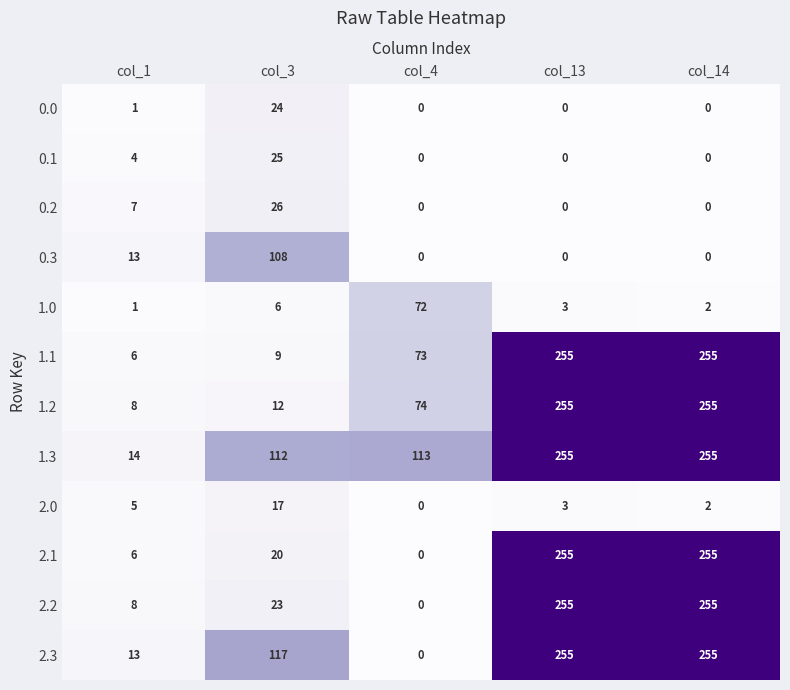

What is the difference between the maximum and second lowest values in the 1.1 series?

246